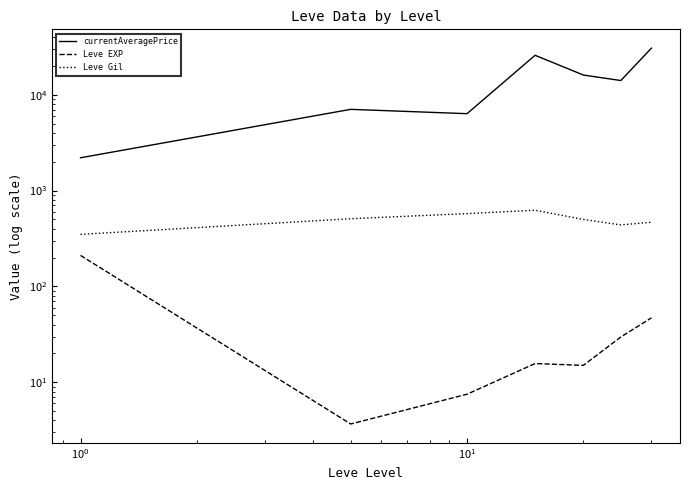

Does the chart display data point markers on the line(s)?

No